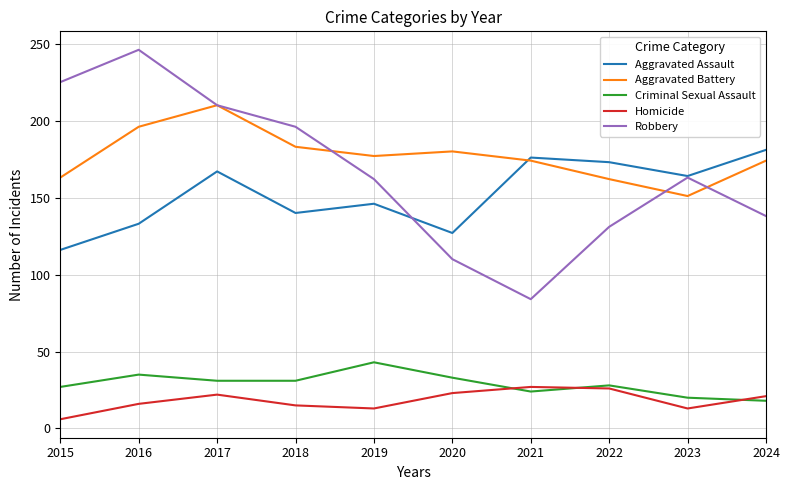

What is the difference between the Criminal Sexual Assault values at 2021 and 2024?

6